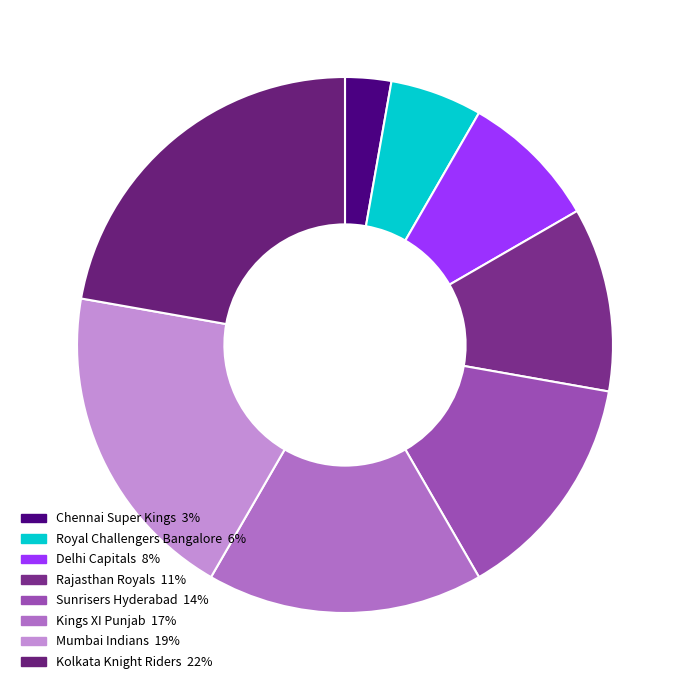

What is the total percentage of Delhi Capitals and Rajasthan Royals?

19.4%